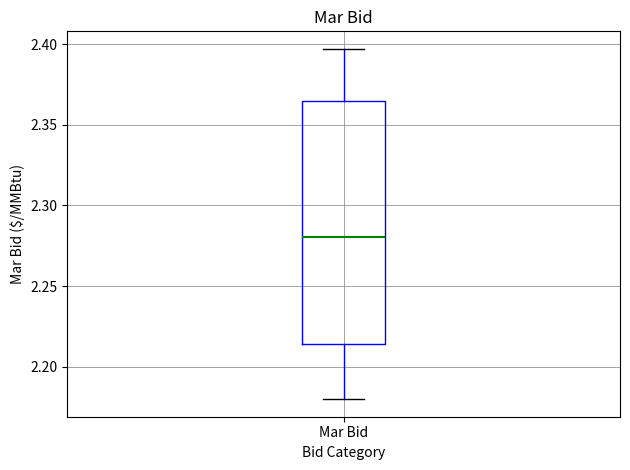

Transcribe this box plot: give where the median line is, the range the box spans, and where the two whiskers end, as read against the y-axis. The values are not printed on the chart, so give them approximately, as read against the axis.

median 2.280, box 2.215 to 2.365, whiskers 2.180 to 2.395